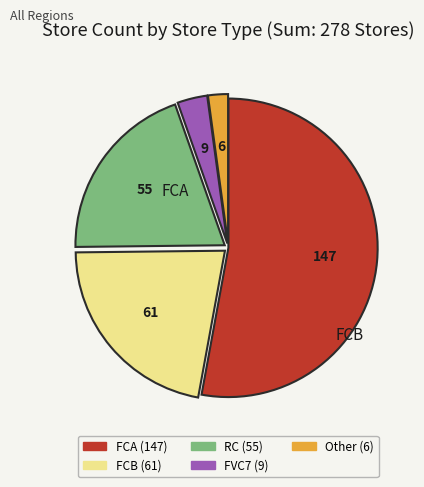

Is there a majority slice in this chart?

Yes